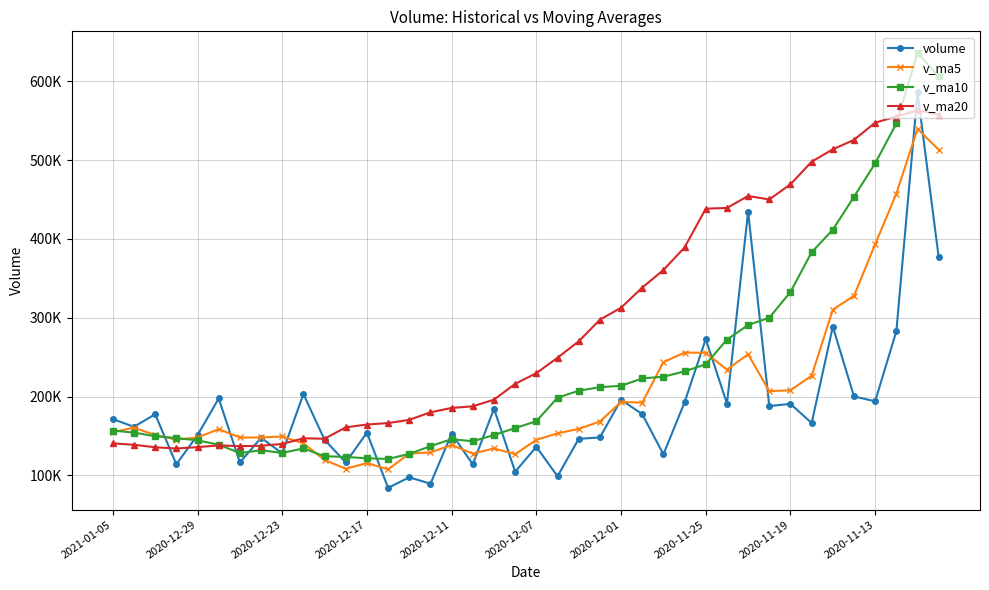

Which series ends up on top after the final intersection of volume and v_ma10?

v_ma10